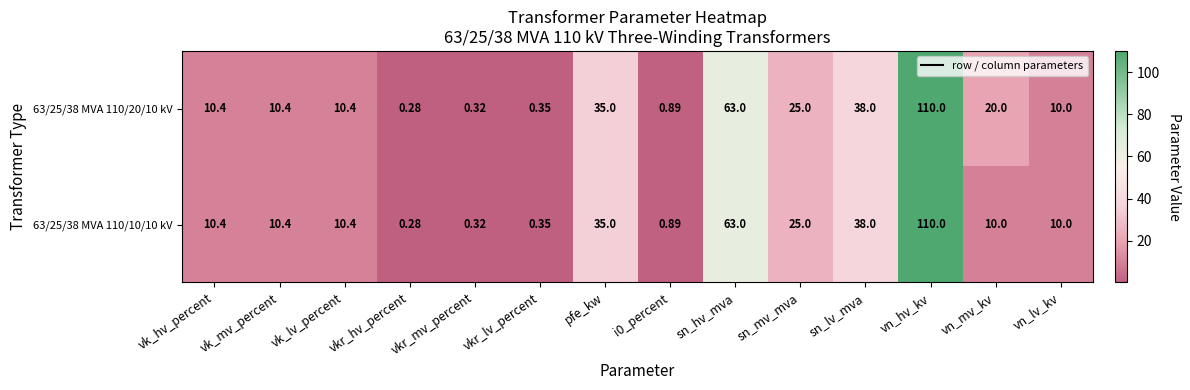

Which category has the highest value in the 63/25/38 MVA 110/10/10 kV series?

vn_hv_kv